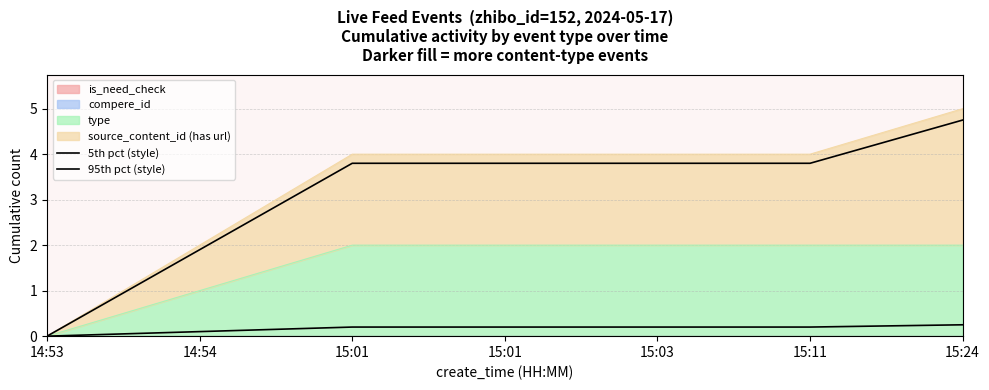

How many lines are shown in the chart?

2